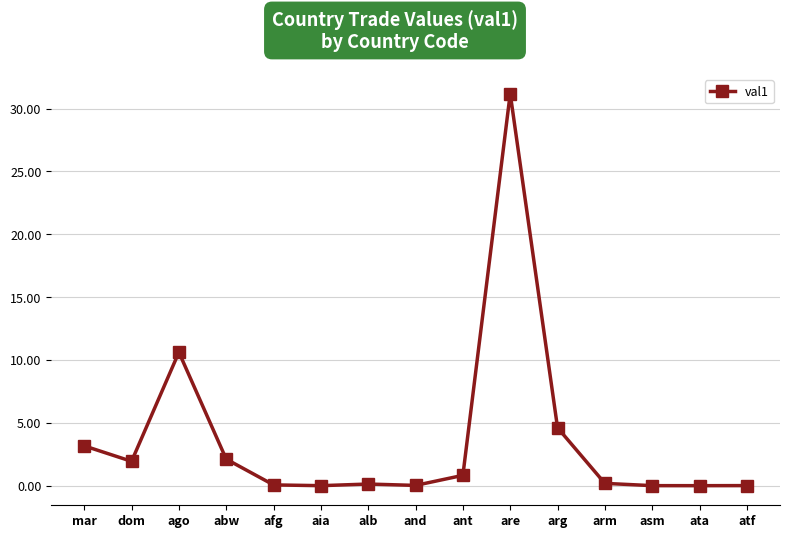

True or false: the data shows 10.6 at ago.

True